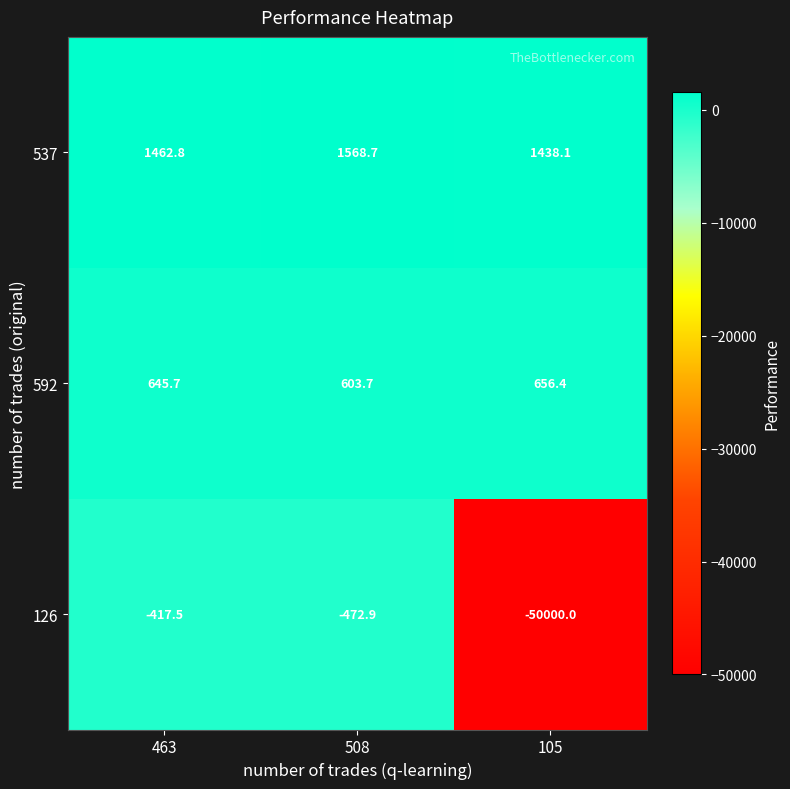

What is the approximate value of 537 at 105?

1438.1